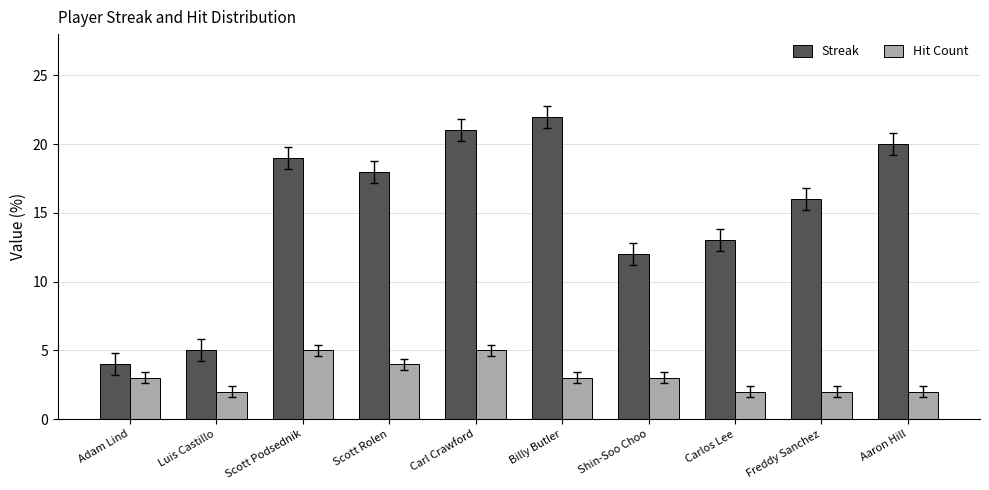

What is the spread (max minus min) of values at Freddy Sanchez?

14